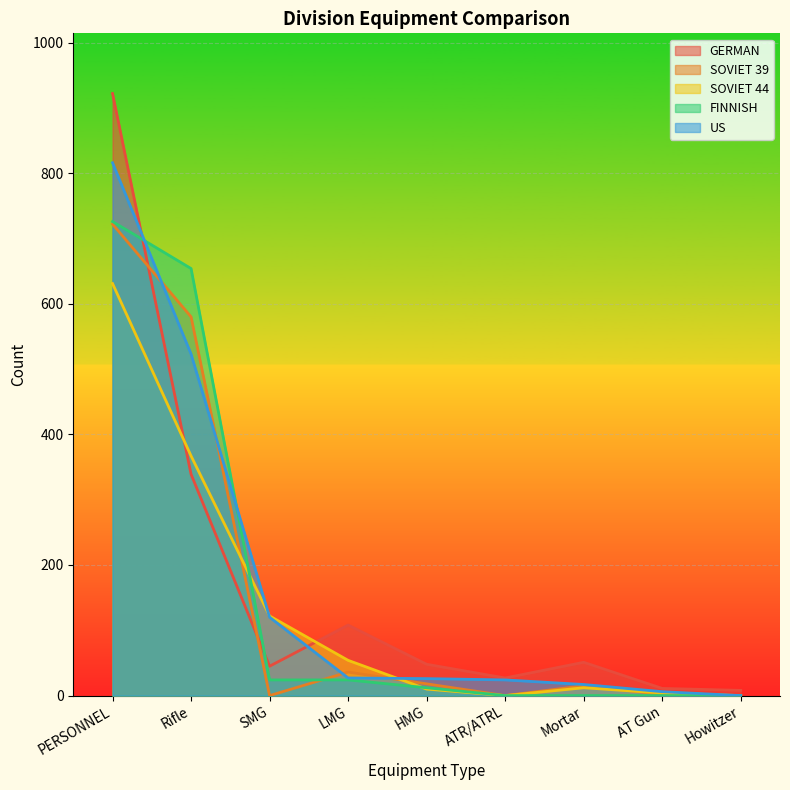

How many lines are shown in the chart?

5